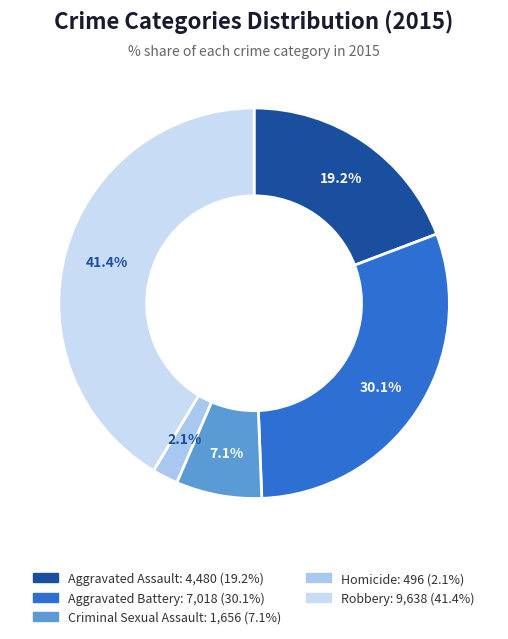

To the nearest percent, what is the difference between the Robbery and Aggravated Battery slice percentages?

11%